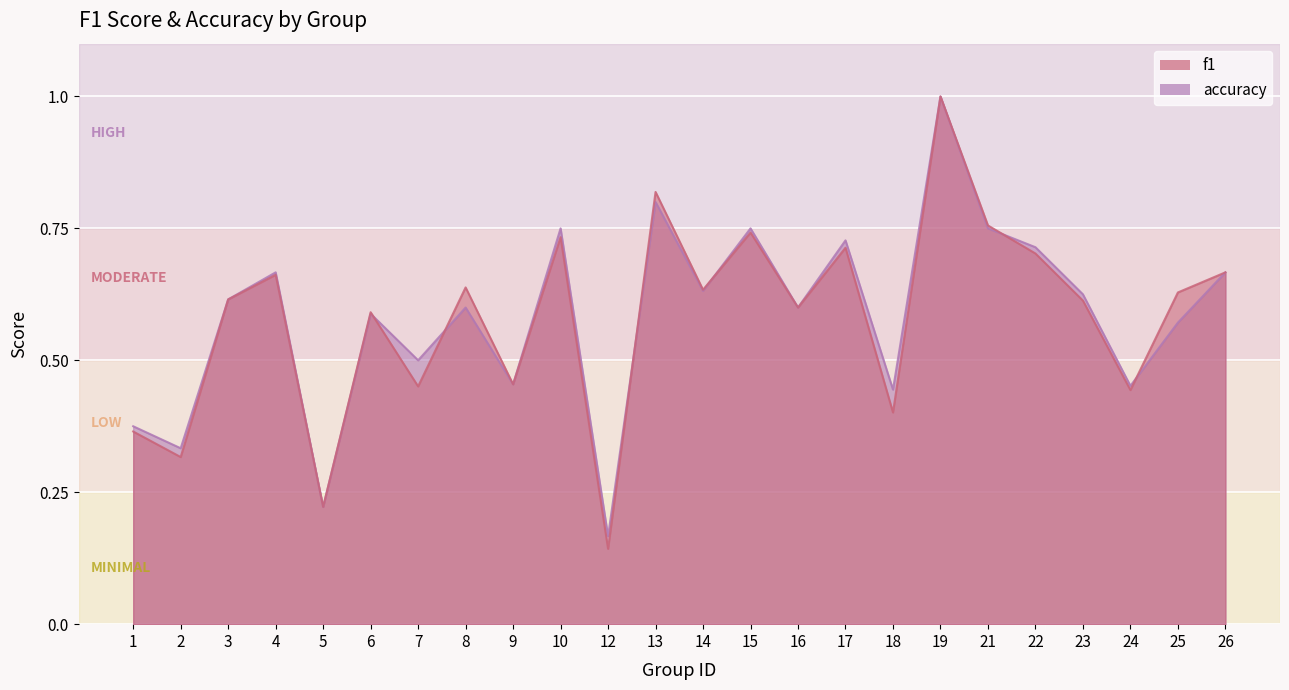

How many lines are shown in the chart?

2